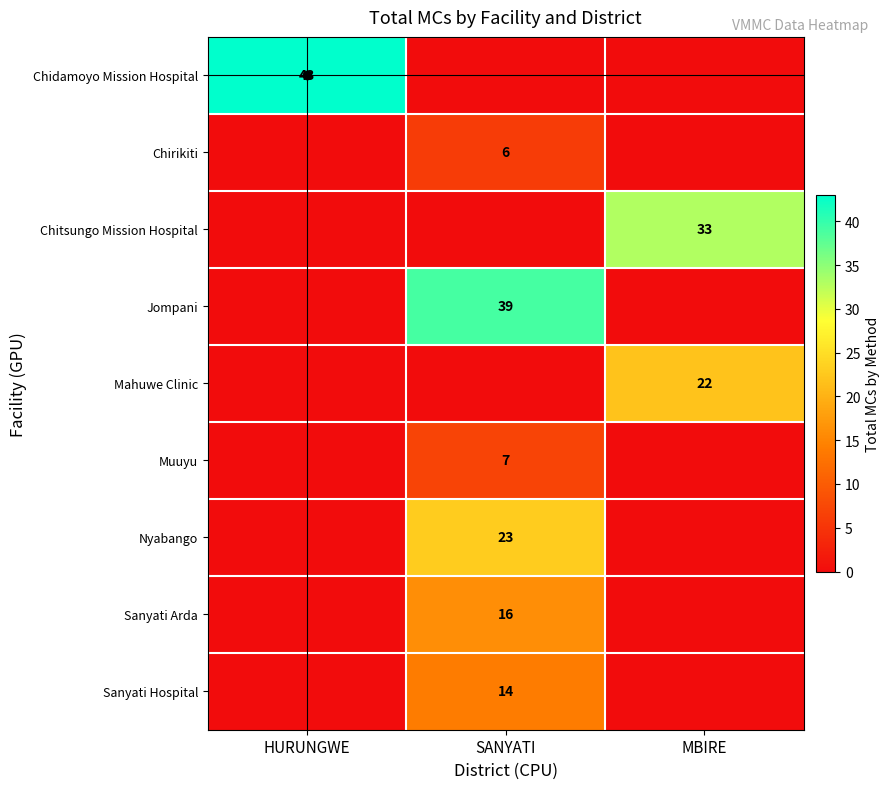

What is the spread (max minus min) of values at MBIRE?

33